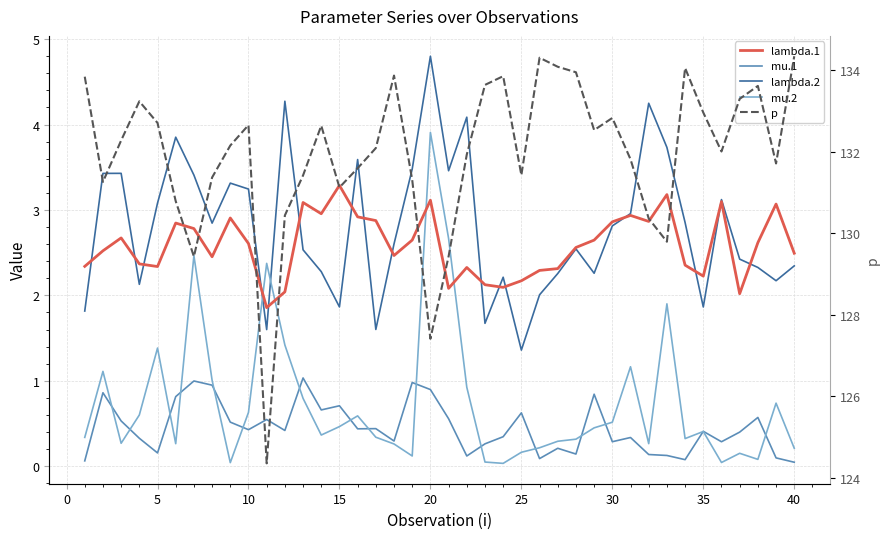

Does the chart have visible grid lines?

Yes